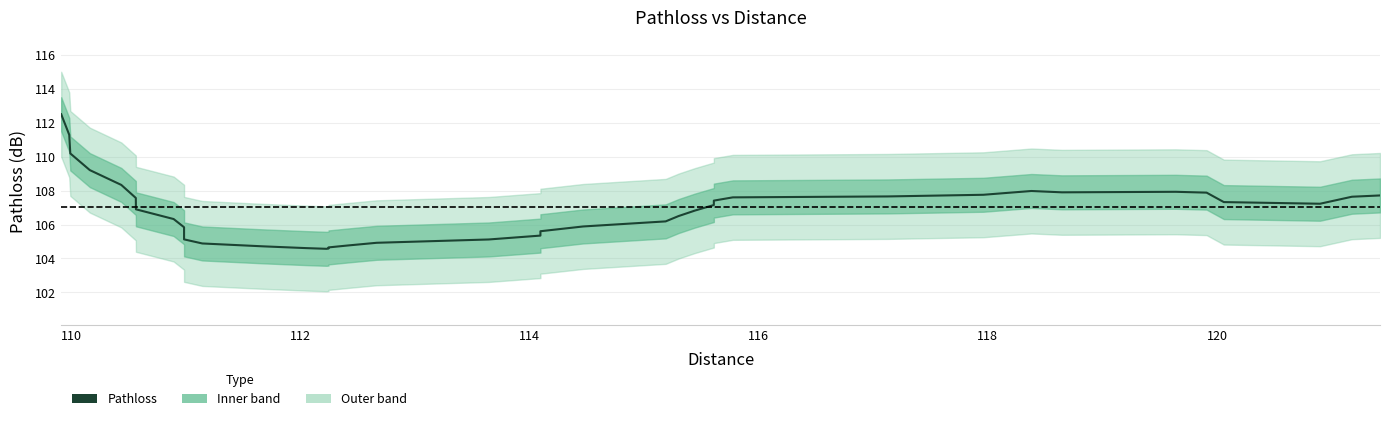

Is it true that the value at 19 is 158.4?

False